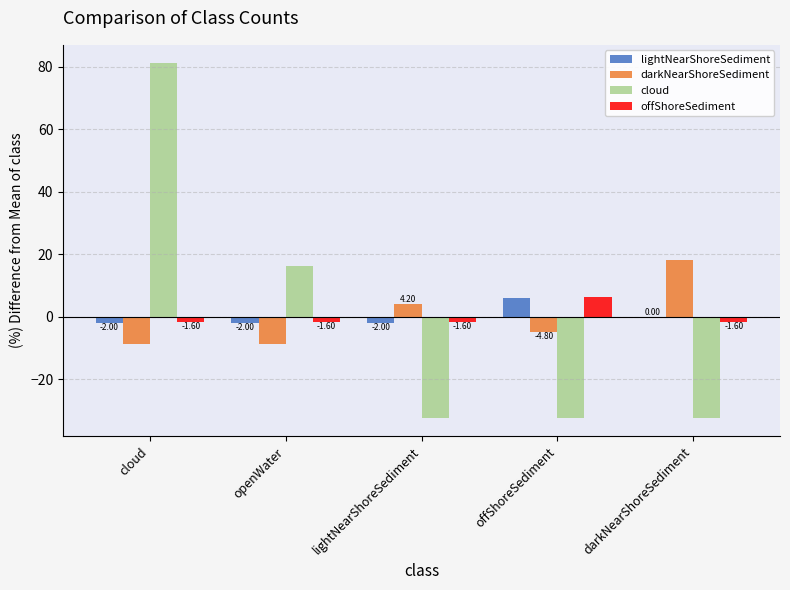

Is the value of darkNearShoreSediment at cloud greater than the value of cloud at lightNearShoreSediment?

Yes